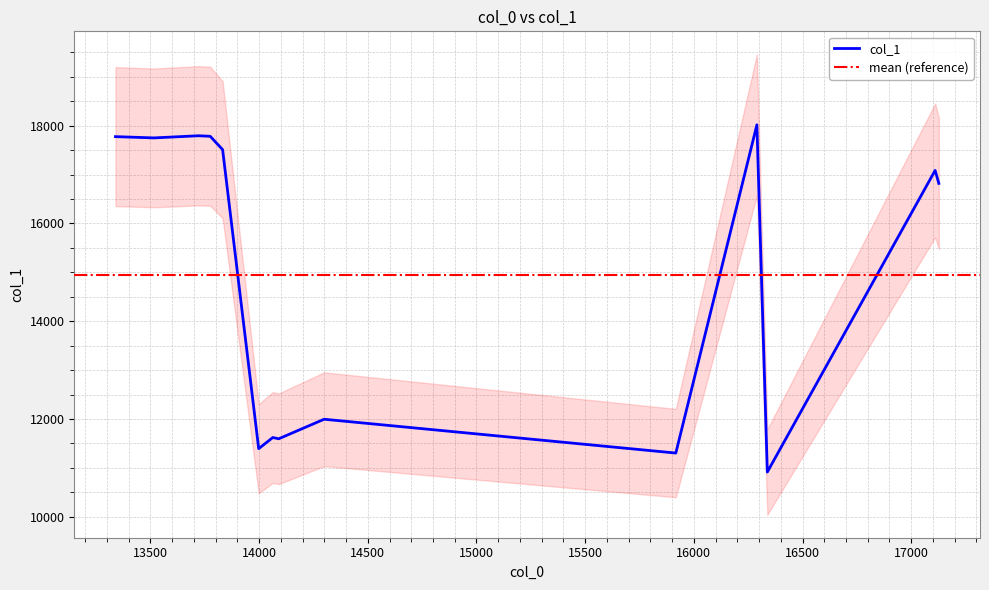

What is the greatest value displayed?

18019